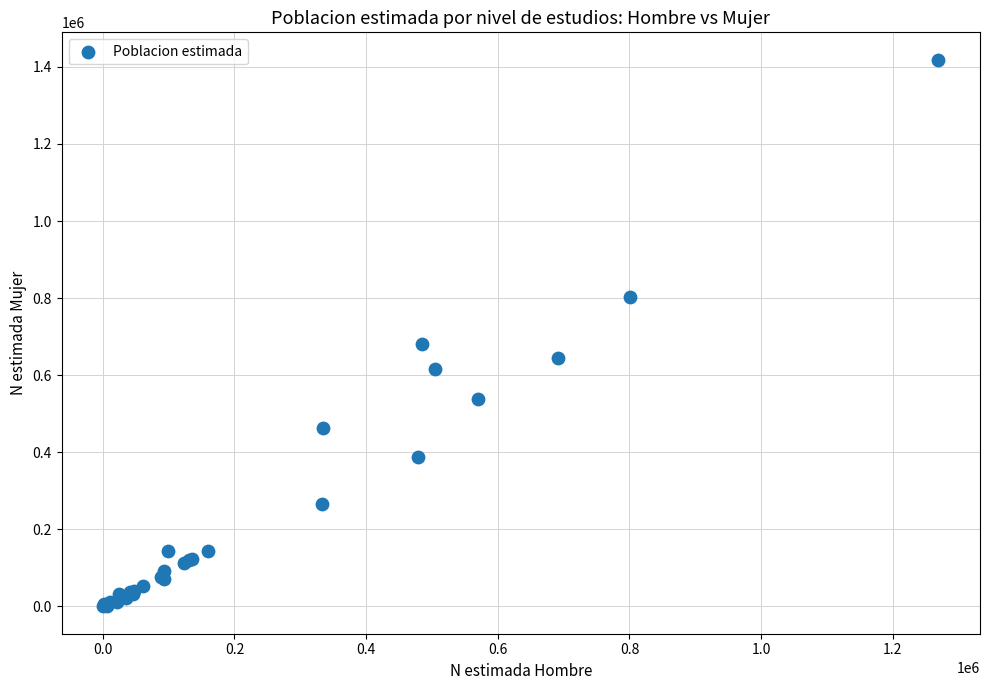

What Y value in the scatter plot is closest to 709418?

681113